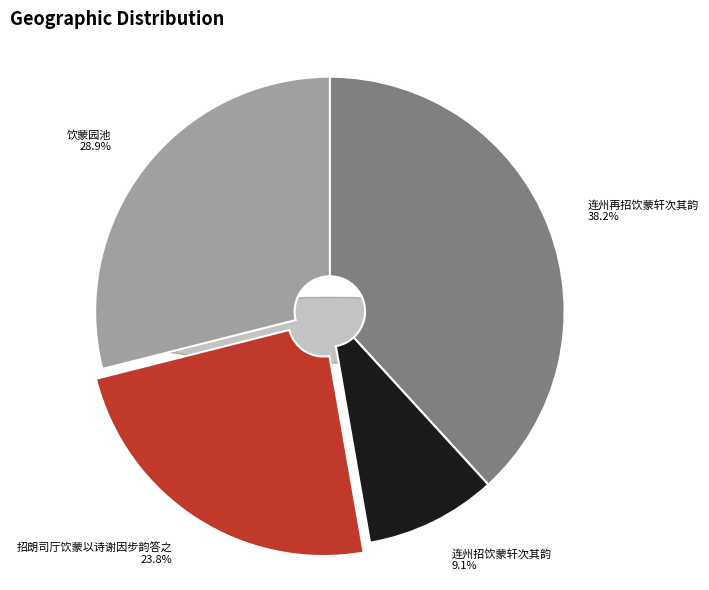

Approximately how many times larger is the value at 招朗司厅饮蒙以诗谢因步韵答之 compared to 连州招饮蒙轩次其韵?

2.6